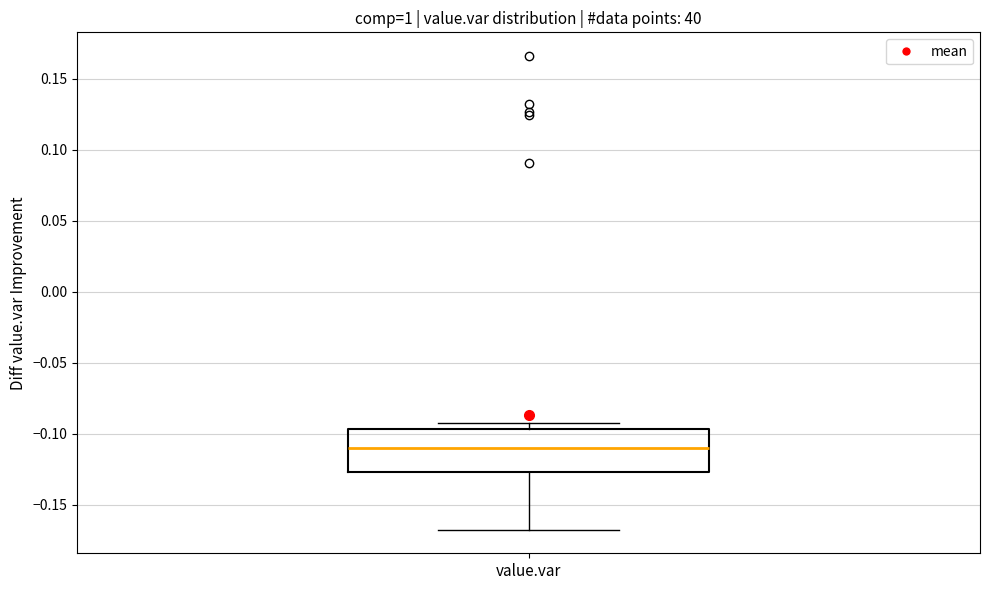

Read this box plot against the y-axis: the position of the median line, the range covered by the box, and the ends of both whiskers. The values are not printed on the chart, so give them approximately, as read against the axis.

median -0.110, box -0.125 to -0.095, whiskers -0.165 to -0.090